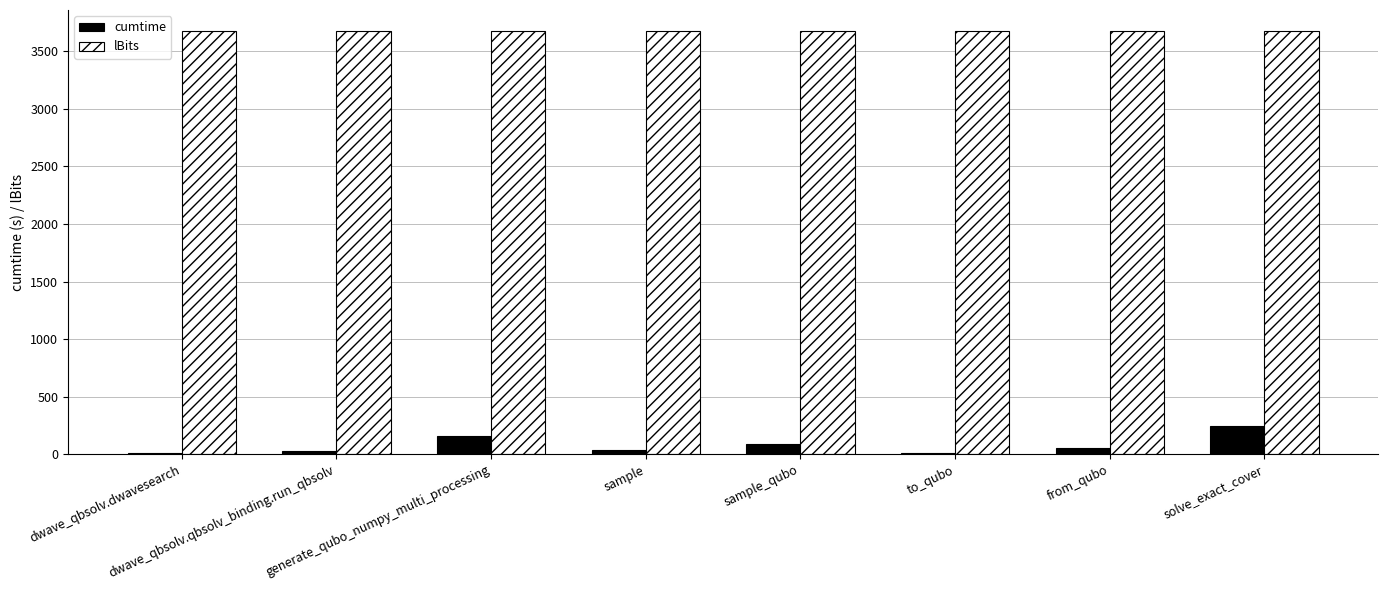

True or false: lBits has a value of 6209.9 at dwave_qbsolv.qbsolv_binding.run_qbsolv.

False